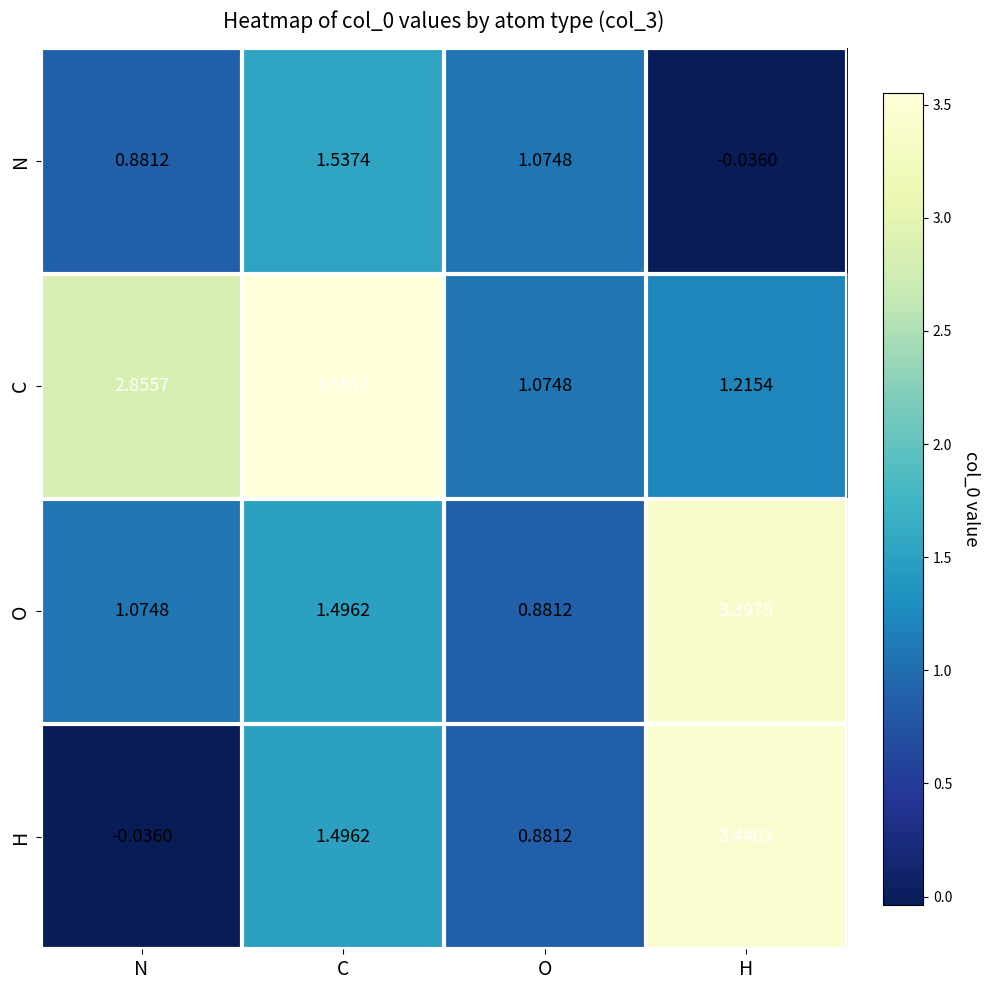

List the labels in order of O value, smallest first.

O, N, C, H